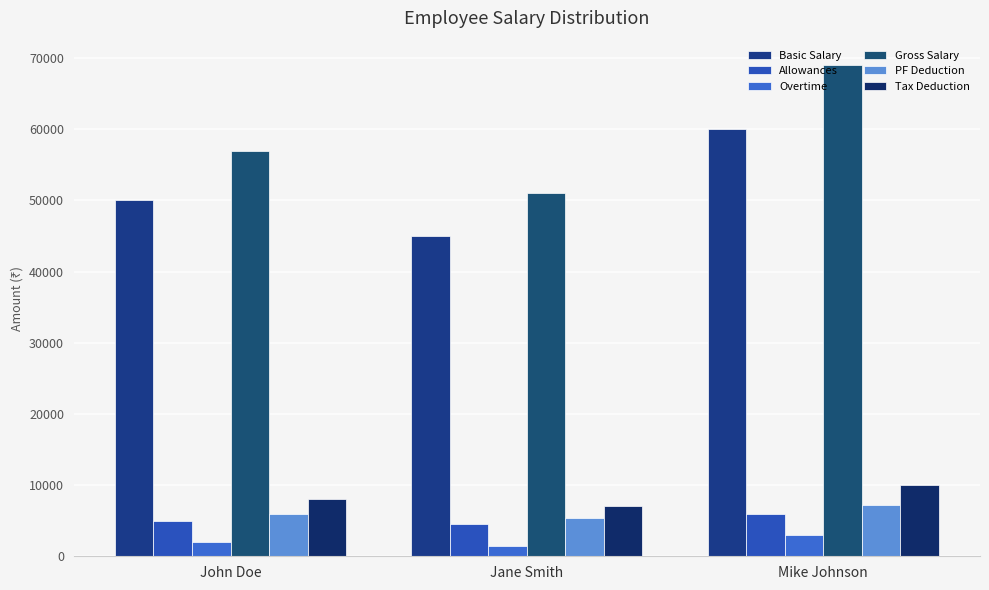

Which series has the largest total across all categories?

Gross Salary